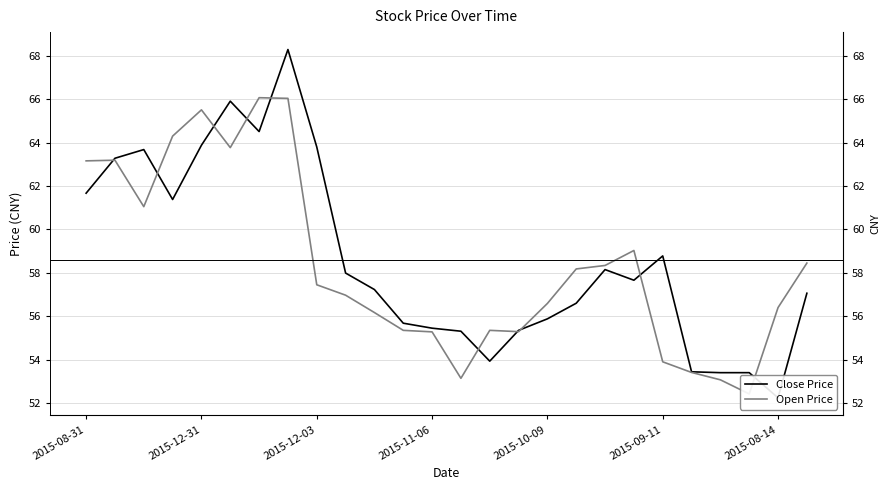

List the series in order of their overall mean, lowest first.

Open Price, Close Price